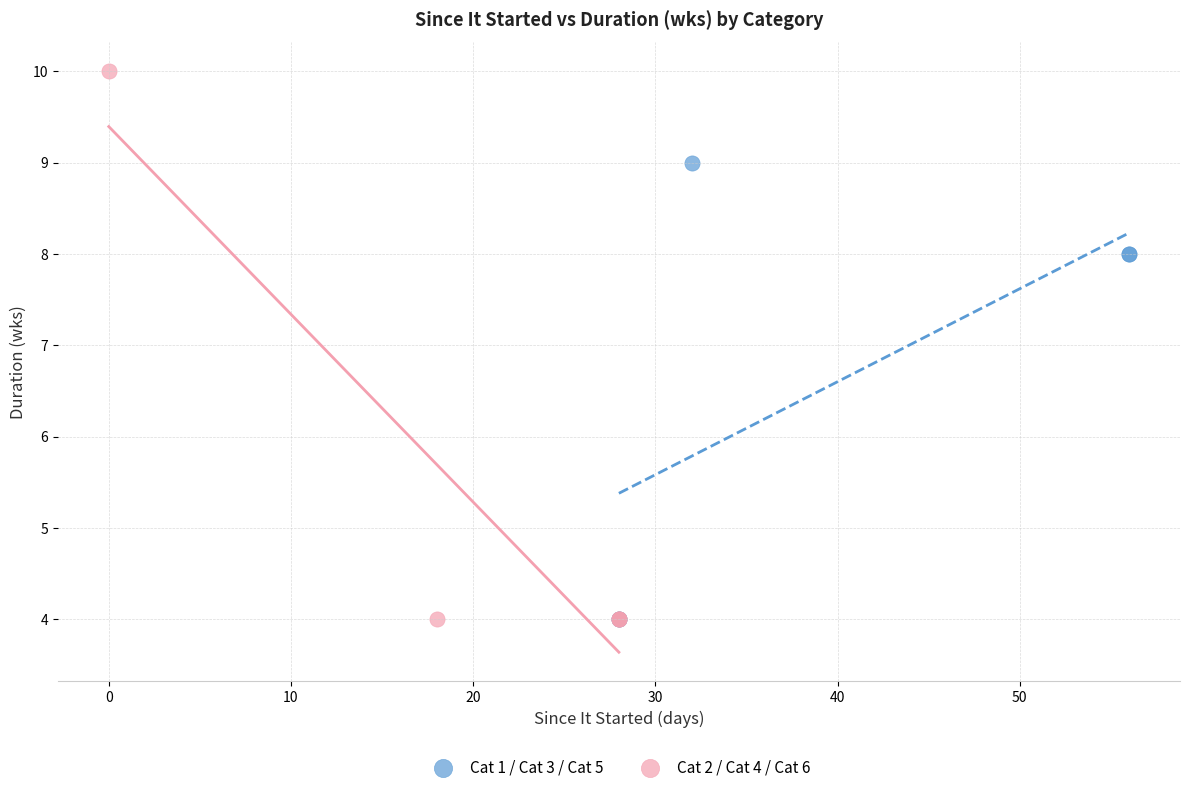

Which series reaches the maximum Y coordinate?

Cat 2 / Cat 4 / Cat 6